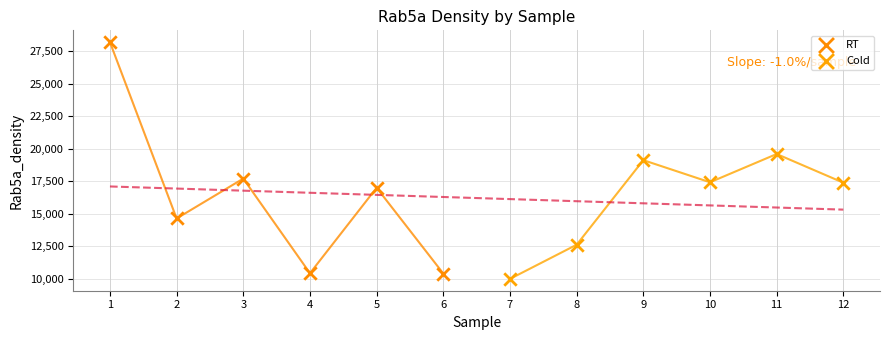

Which series has the largest Y range (max minus min)?

RT